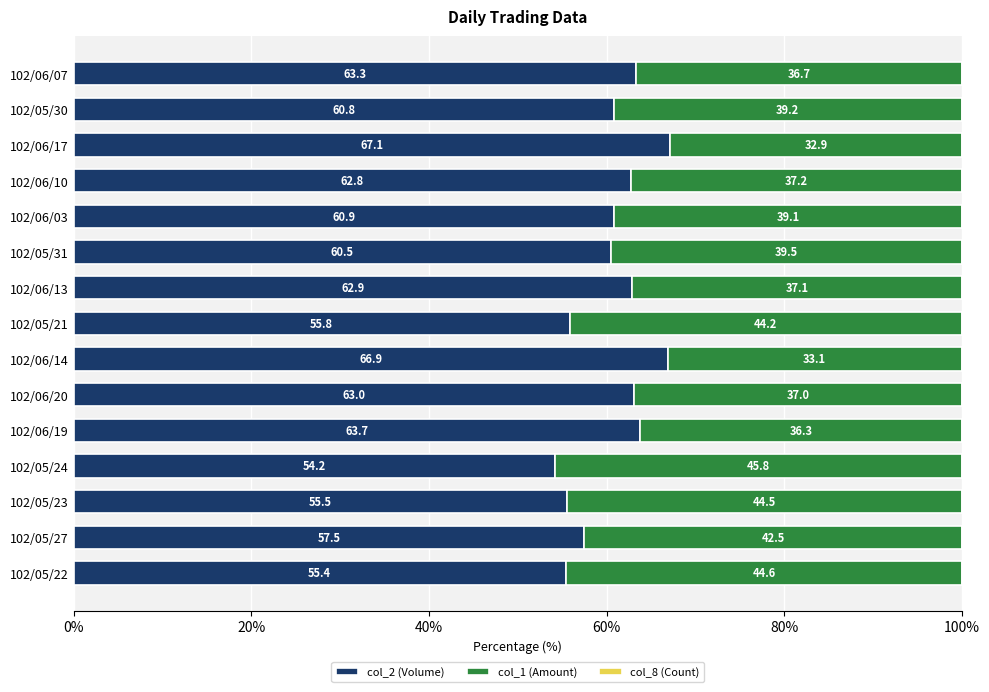

The value of col_2 (Volume) at 102/06/13 is 43.3. True or false?

False